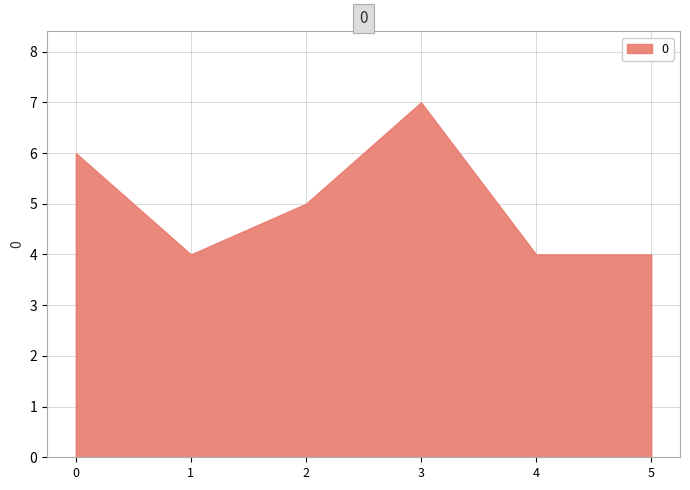

What is the average value?

5